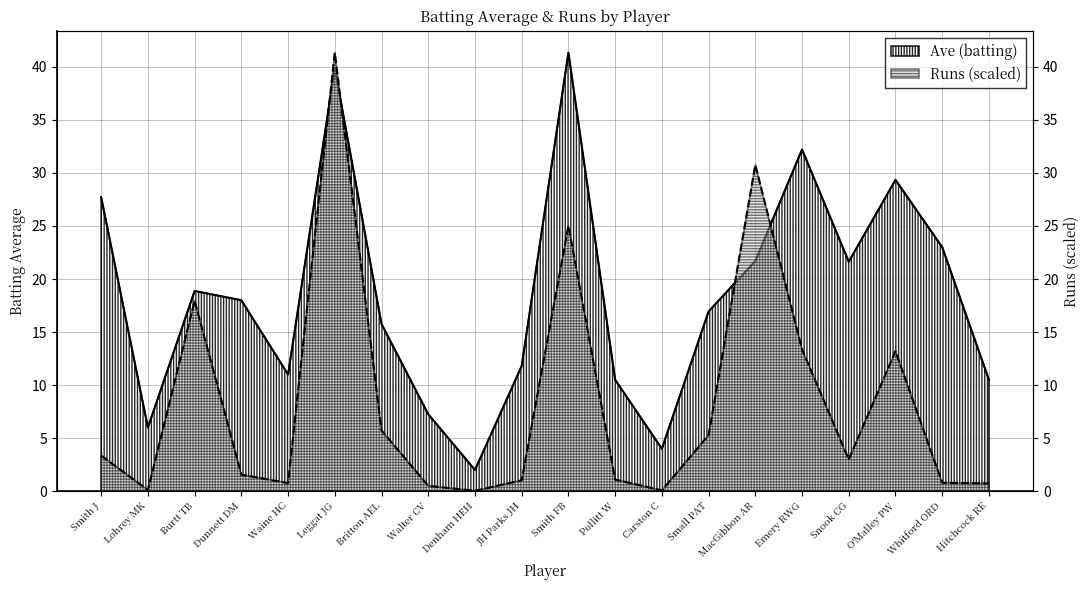

What is the maximum value shown in the chart?

41.3